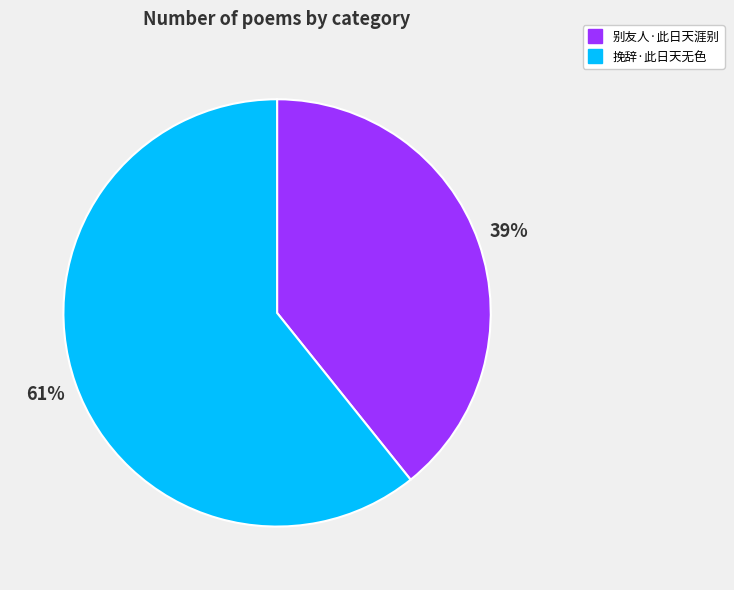

What is the smallest slice in the pie chart?

别友人·此日天涯别